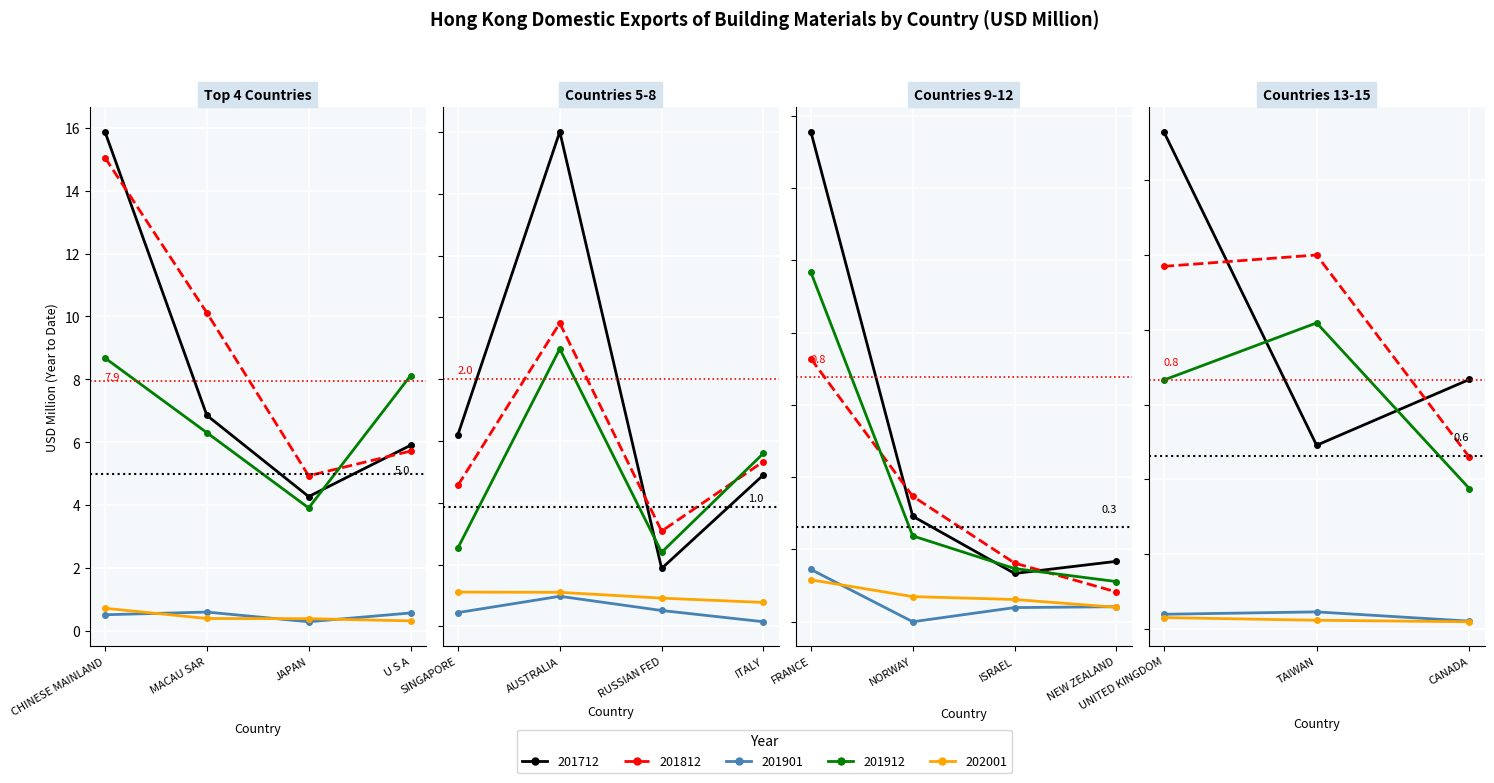

At which label does 201912 first exceed 1?

CHINESE MAINLAND